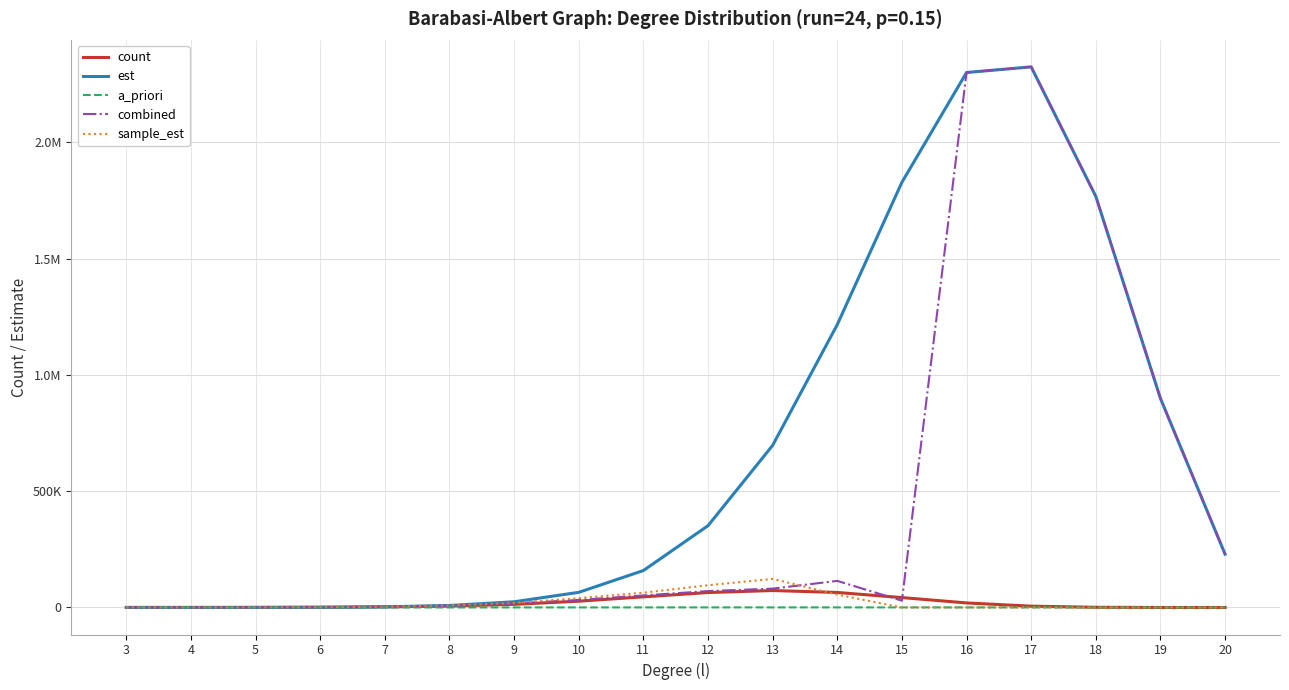

What are all the series names shown in the legend?

count, est, a_priori, combined, sample_est